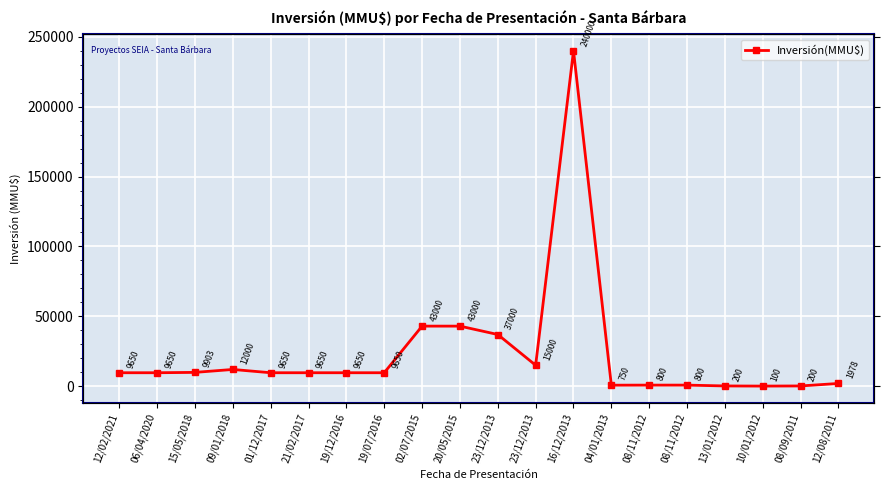

What is the label of the 4th point from the left?

09/01/2018